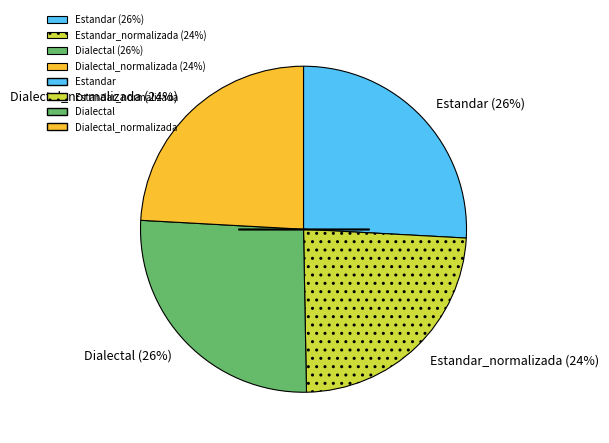

Which has a higher value, Estandar (26%) or Estandar_normalizada (24%)?

Estandar (26%)